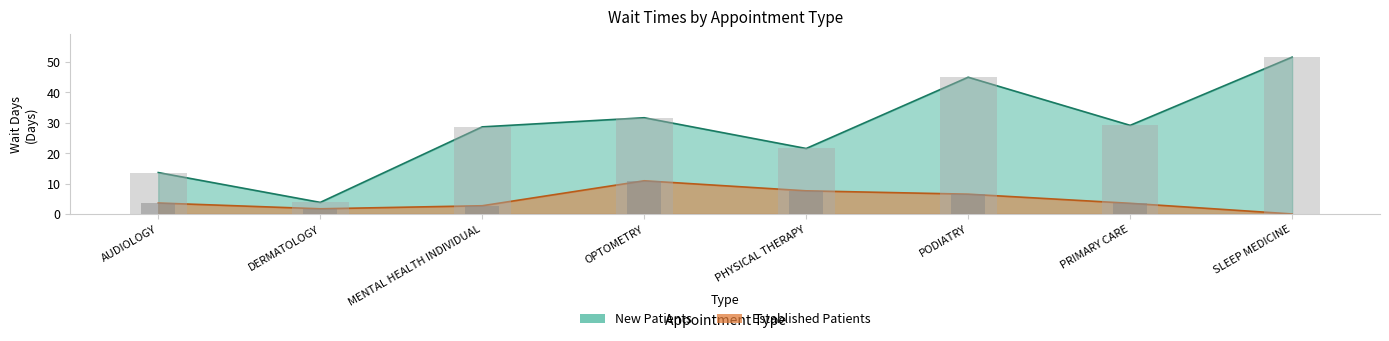

At which label does EstablishedPatients reach its peak?

OPTOMETRY